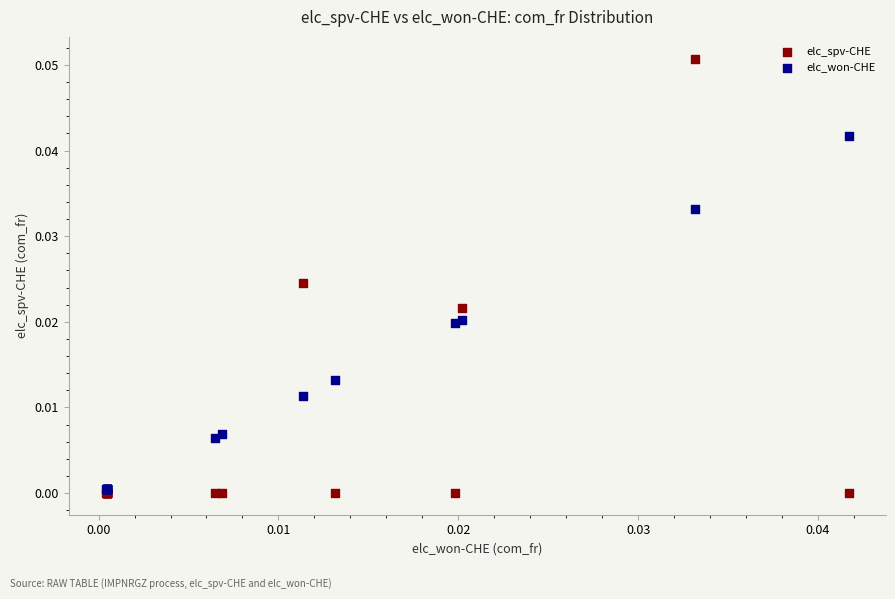

What are all the series names shown in the legend?

elc_spv-CHE, elc_won-CHE